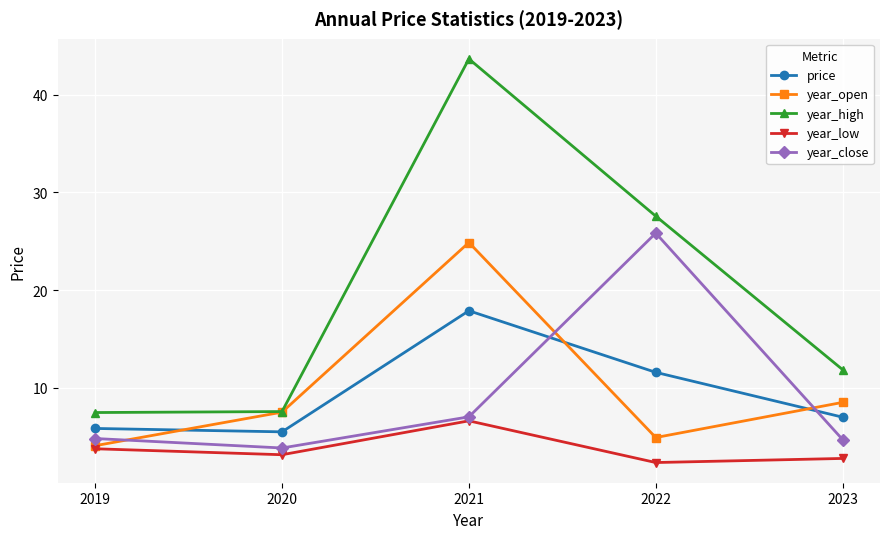

Is it true that year_close equals 36.2 at 2022?

False